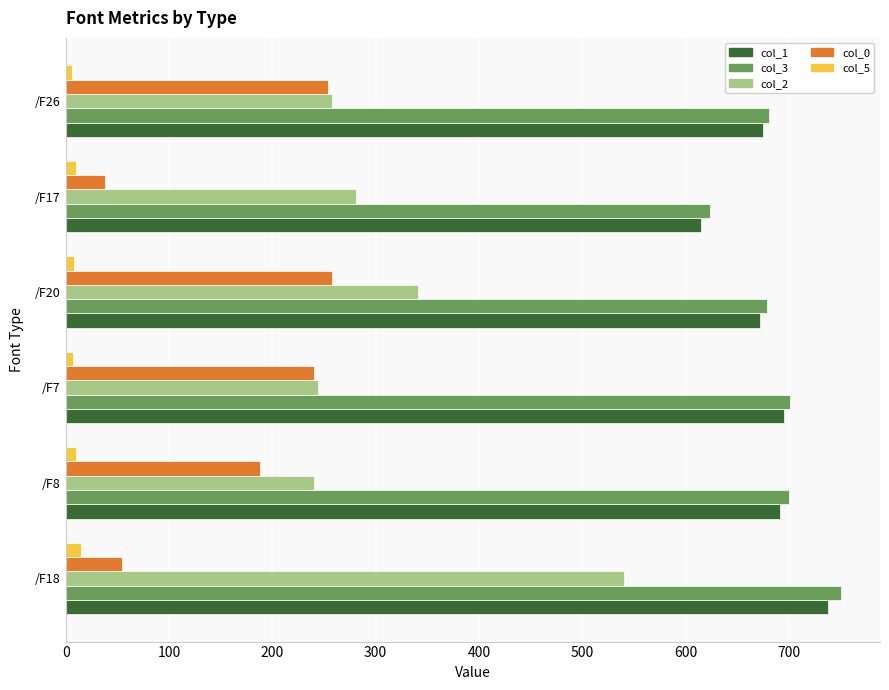

Which series has the widest spread of values?

col_2